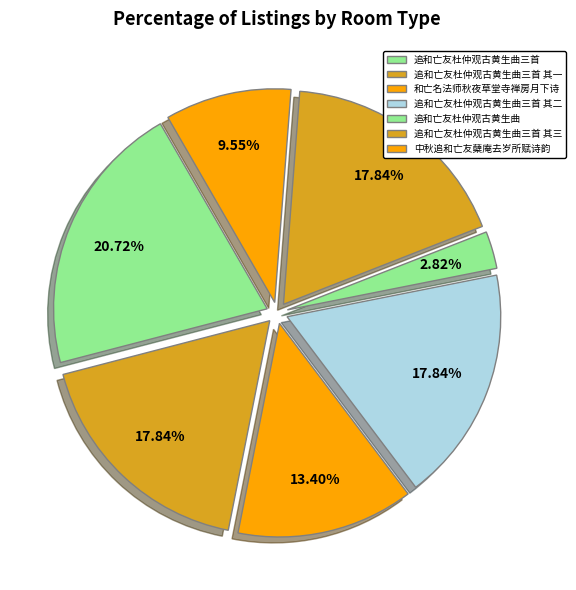

How many slices are in this pie chart?

7